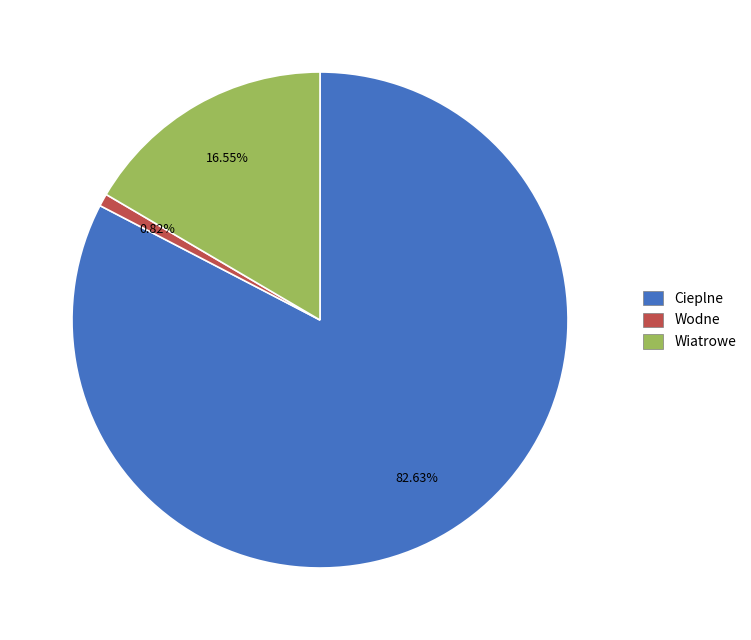

To the nearest percent, what is the difference between the largest and smallest slice percentages?

82%